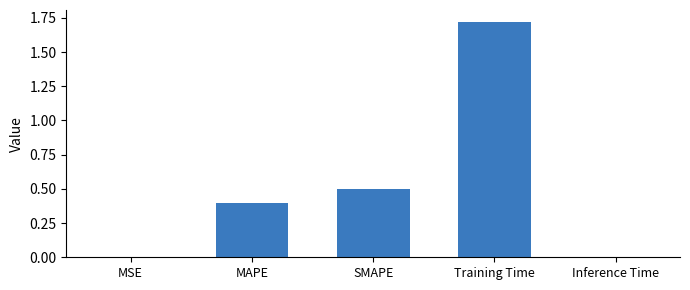

The value at MAPE is 0.7. True or false?

False